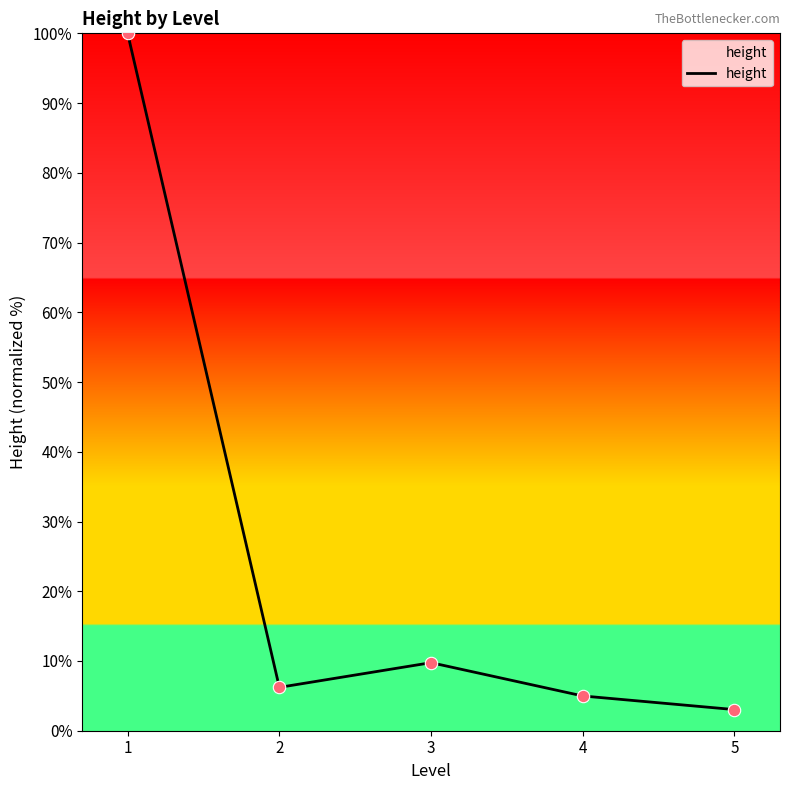

What is the ratio of the value at 2 to the value at 1?

0.1